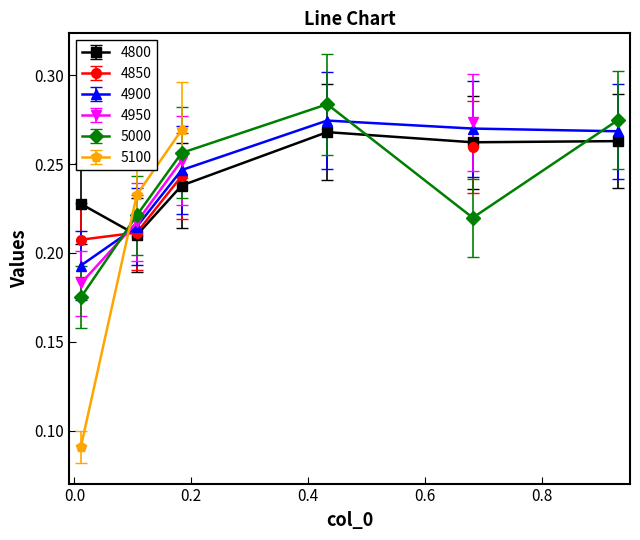

In 4900, how many points are higher than both neighbors (excluding endpoints)?

1